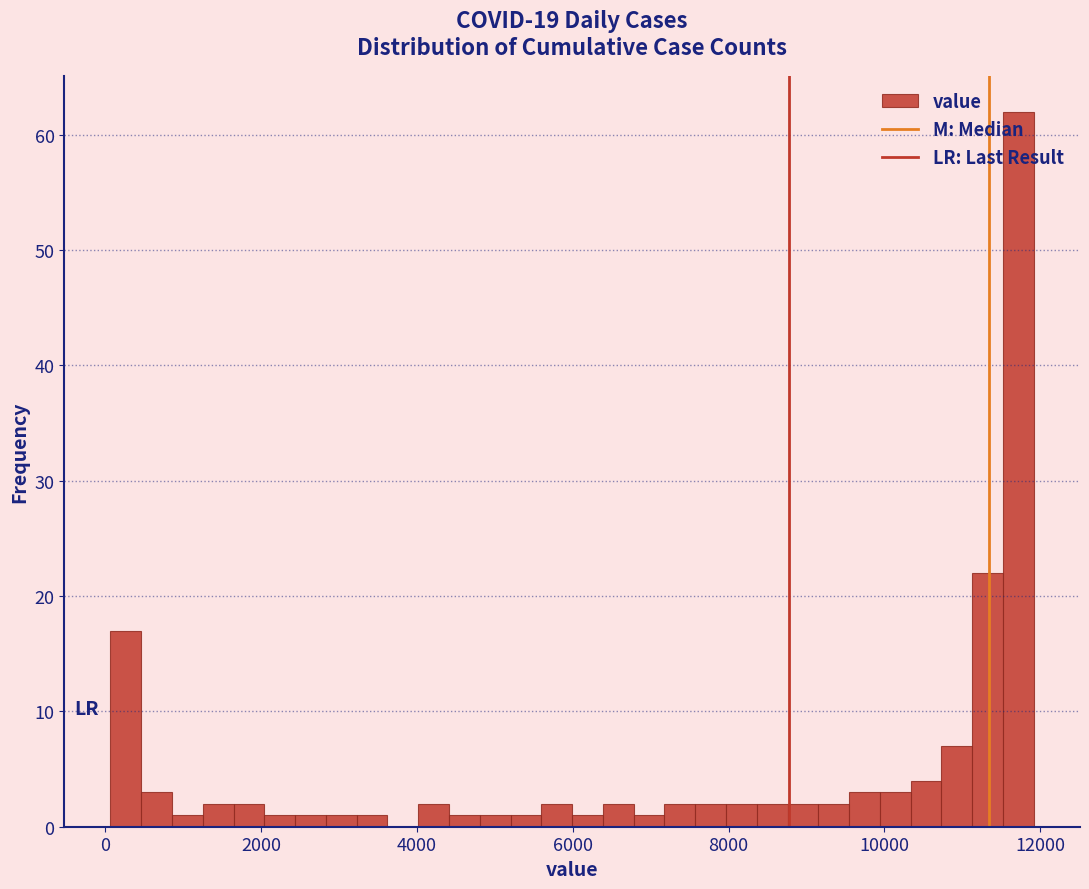

Read against the x-axis, roughly where is the centre of the tallest bar?

11800